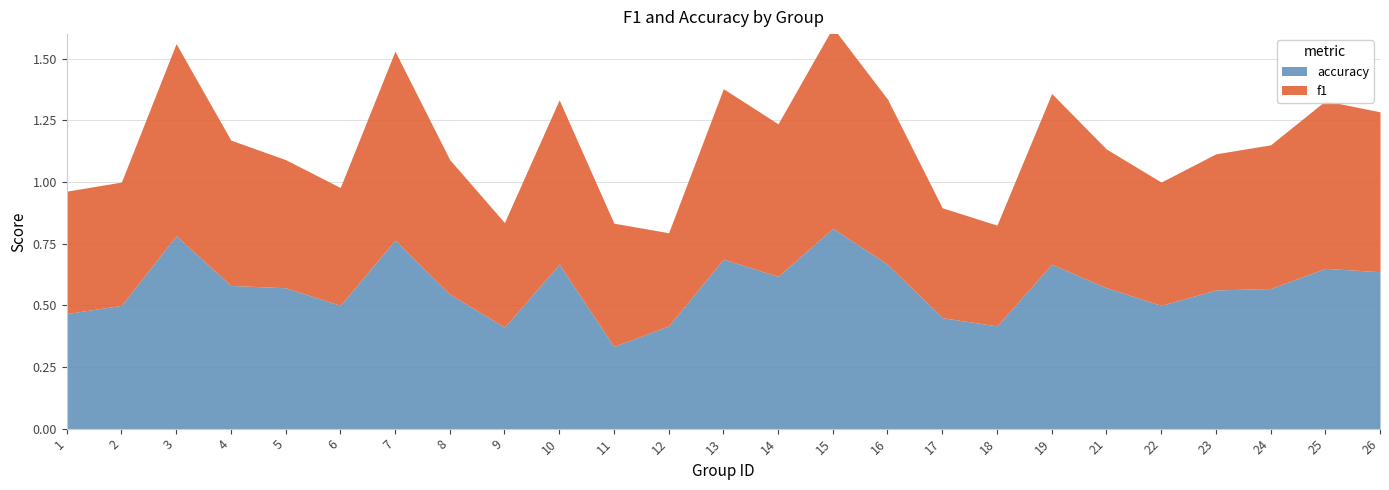

Is the value of accuracy at 18 greater than the value of f1 at 6?

No